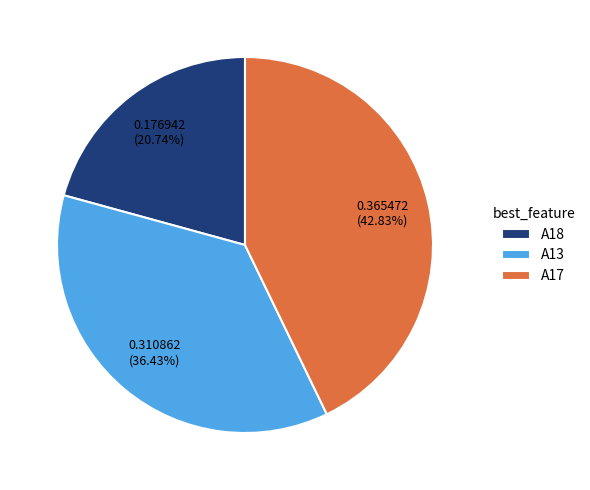

To the nearest percent, what percentage of the pie is A13?

36%